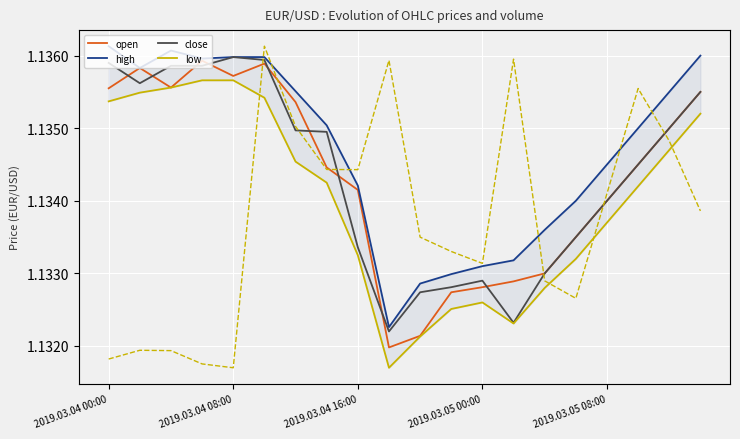

Rank the series by their maximum value, from highest to lowest.

volume (scaled), high, close, open, low